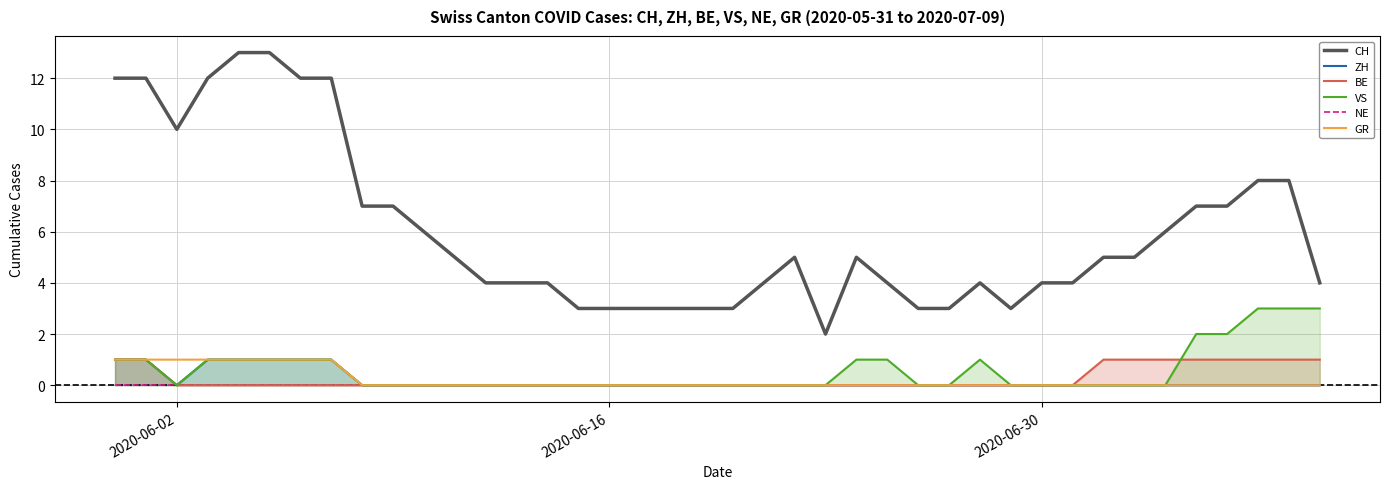

True or false: CH and VS intersect in this chart.

False